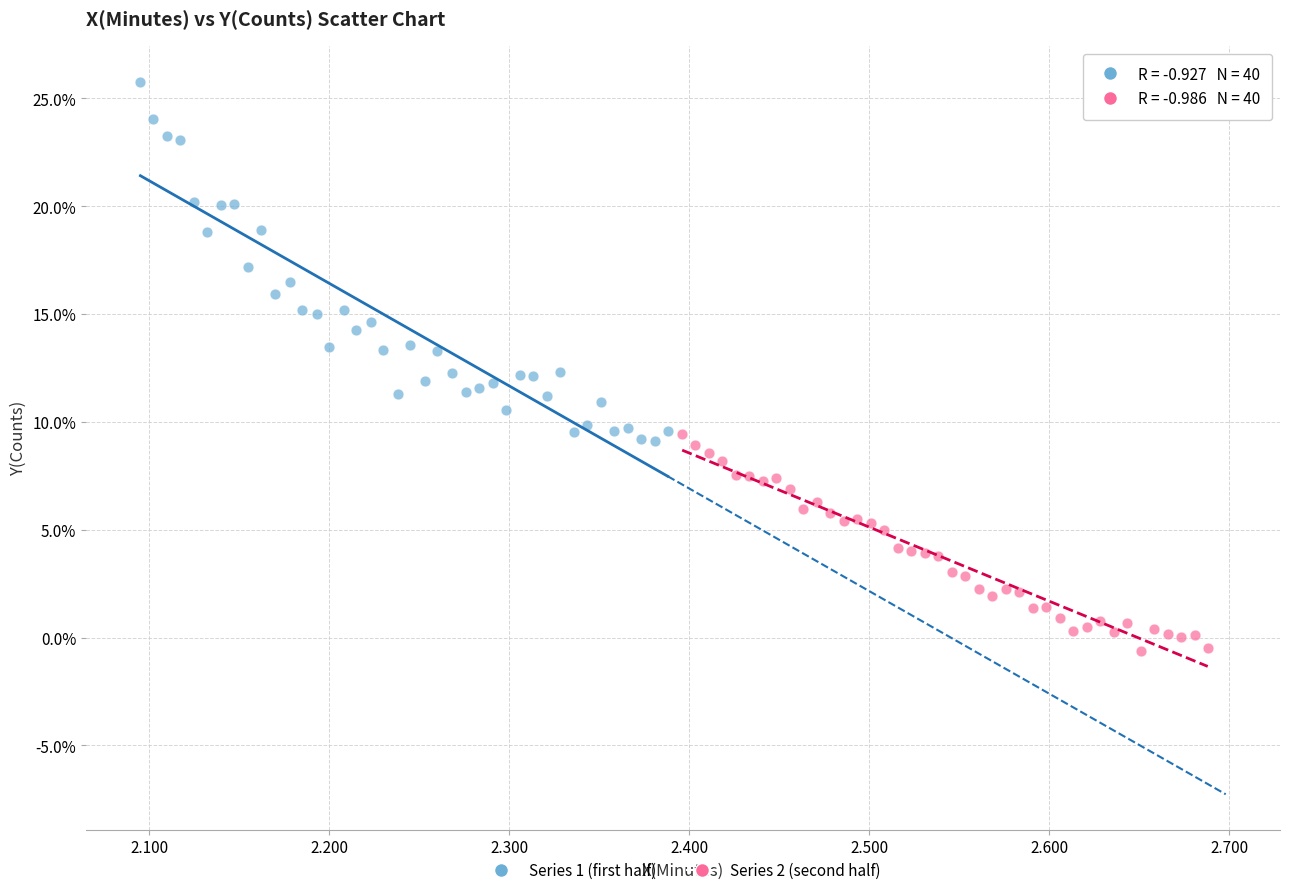

What are all the series names shown in the legend?

Series 1 (first half), Series 2 (second half)